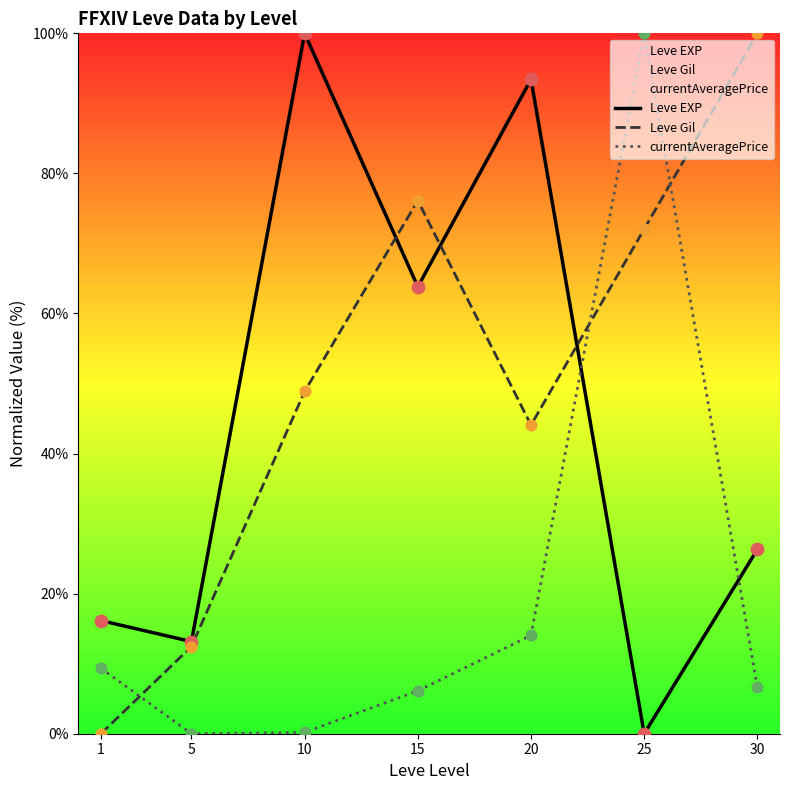

At how many categories does at least one series exceed 69?

5